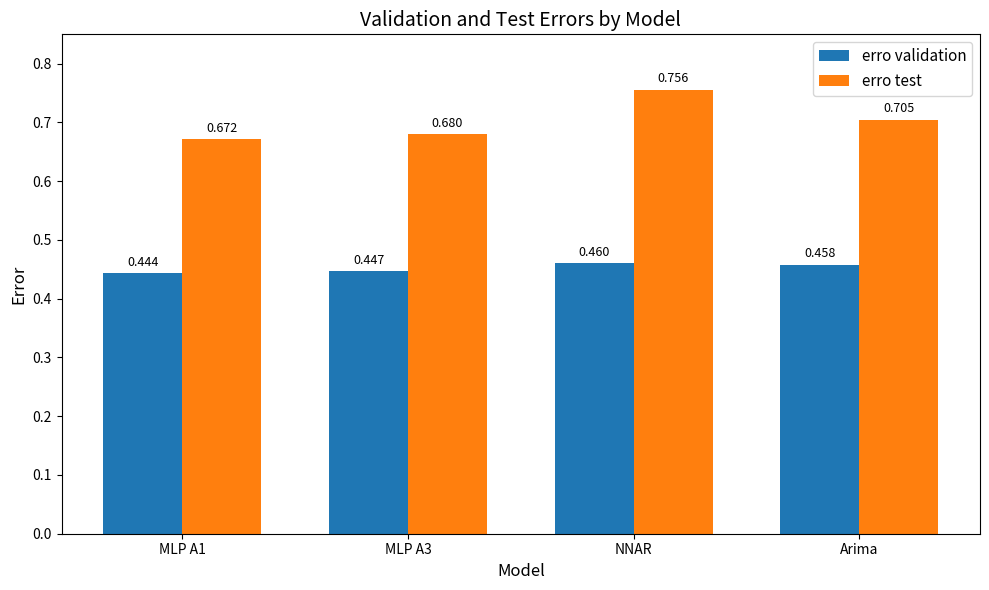

Which series changed the most between NNAR and Arima?

erro test